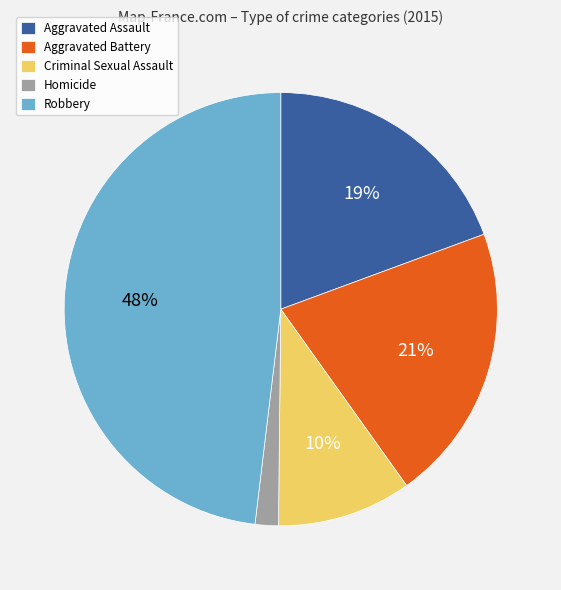

Which slice is the largest?

Robbery